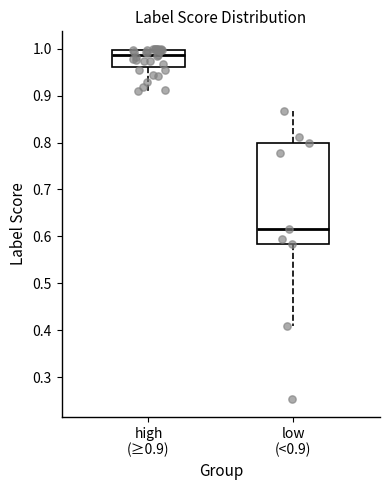

Where does the upper whisker of the box for low (<0.9) end on the y-axis? The values are not printed on the chart, so give them approximately, as read against the axis.

0.87